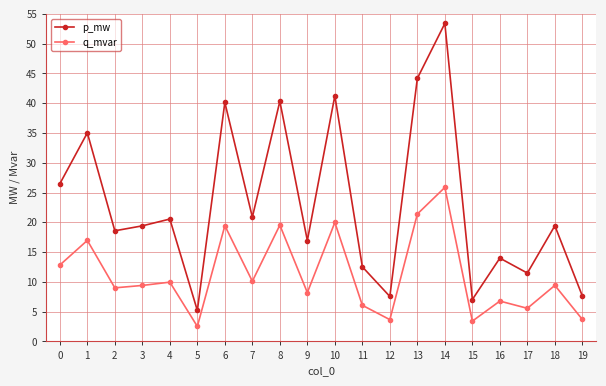

What is the sum of the q_mvar values at 10 and 9?

28.2